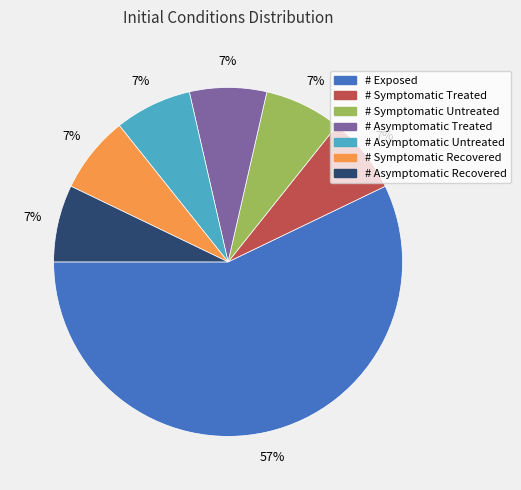

To the nearest percent, what is the combined percentage of # Symptomatic Recovered and # Asymptomatic Treated?

14%